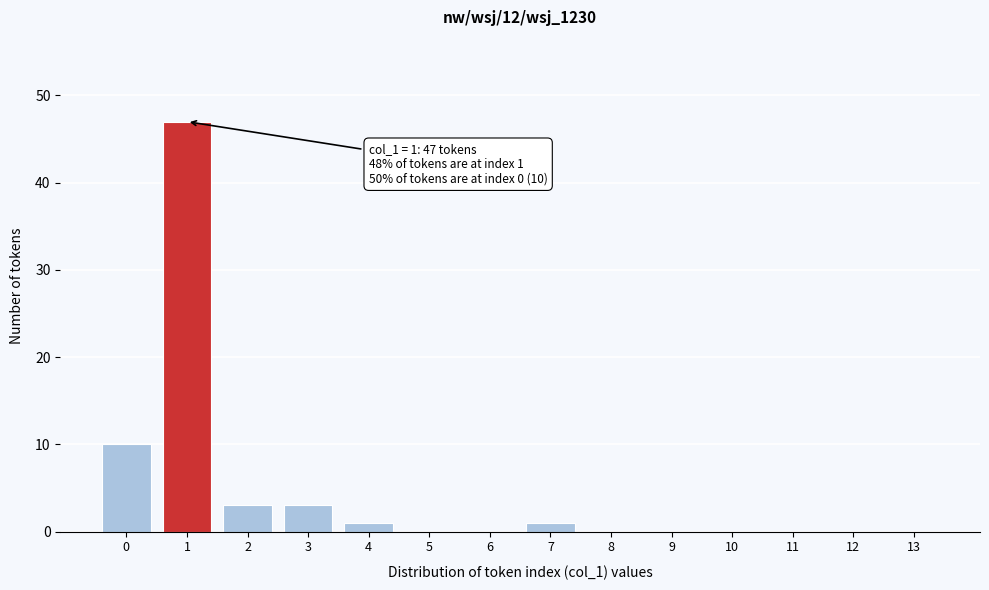

Reading right to left, what are all the values shown in this chart?

13=0	12=0	11=0	10=0	9=0	8=0	7=1	6=0	5=0	4=1	3=3	2=3	1=47	0=10